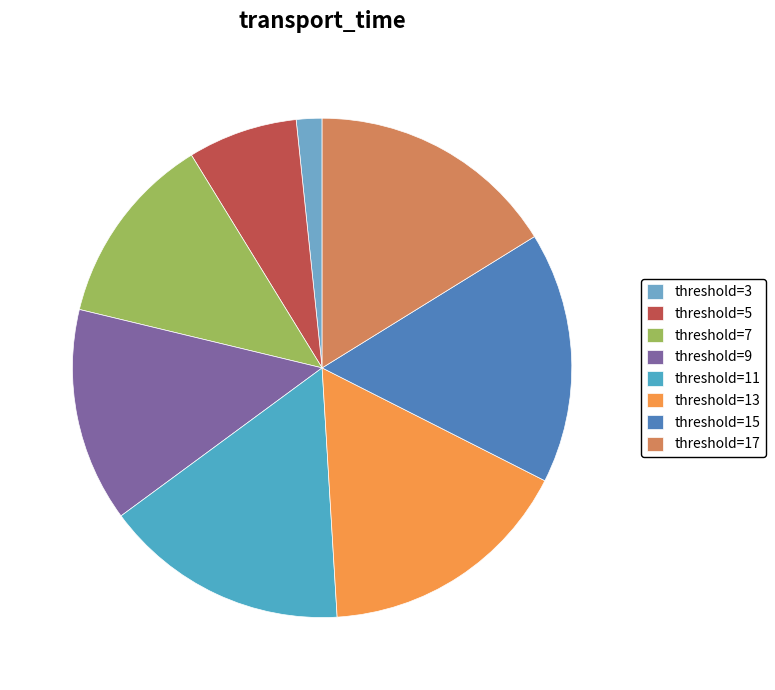

How many slices are in this pie chart?

8